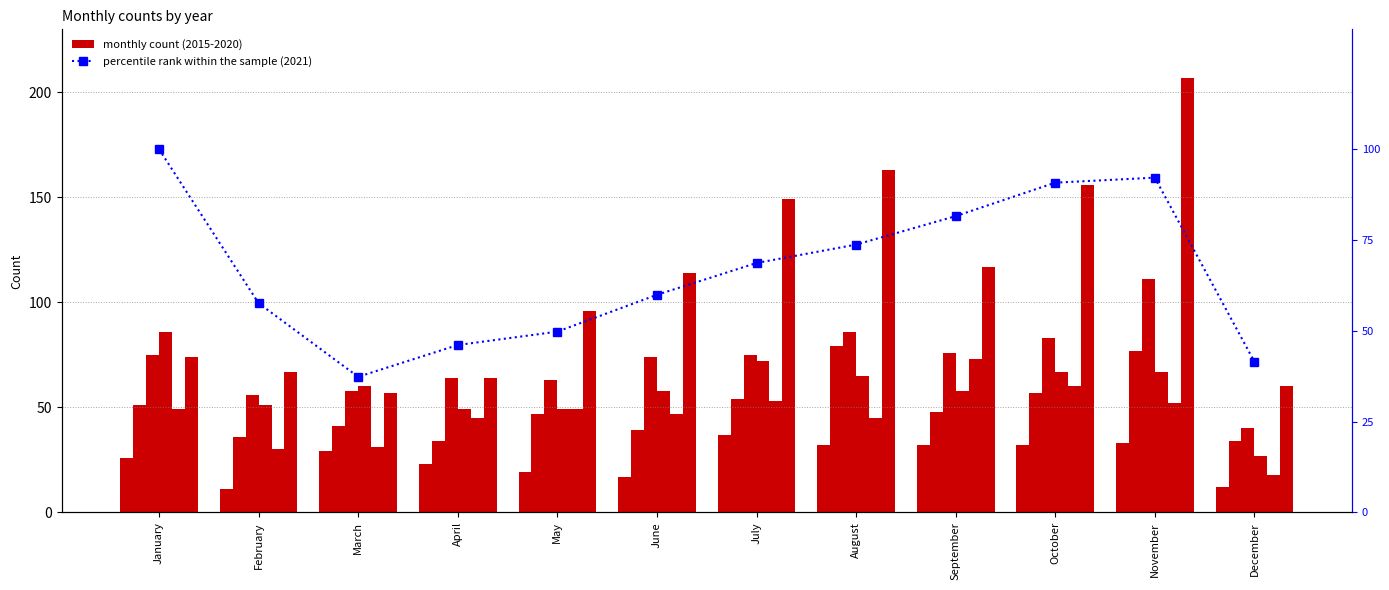

Between June and October, which is larger?

October